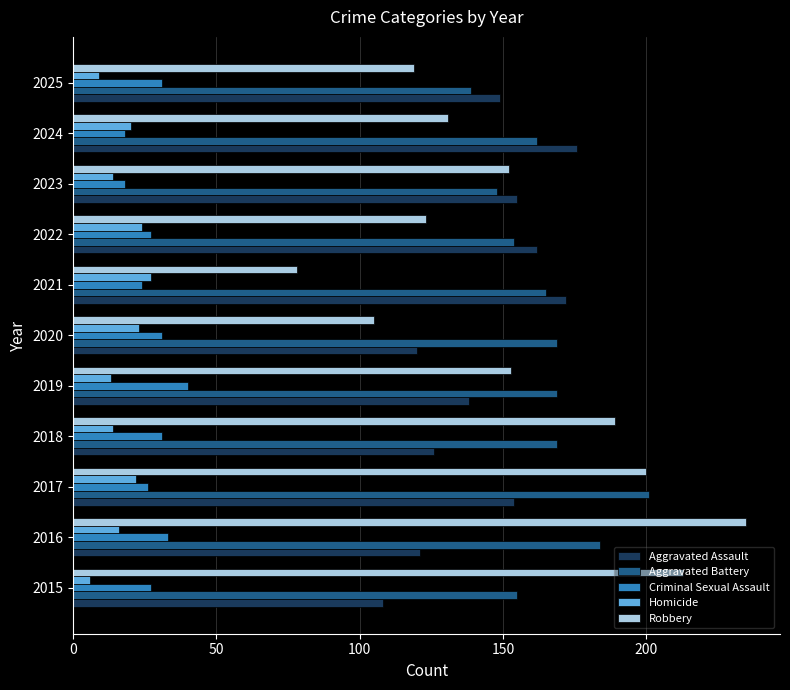

Read the Robbery value at 2025.

119